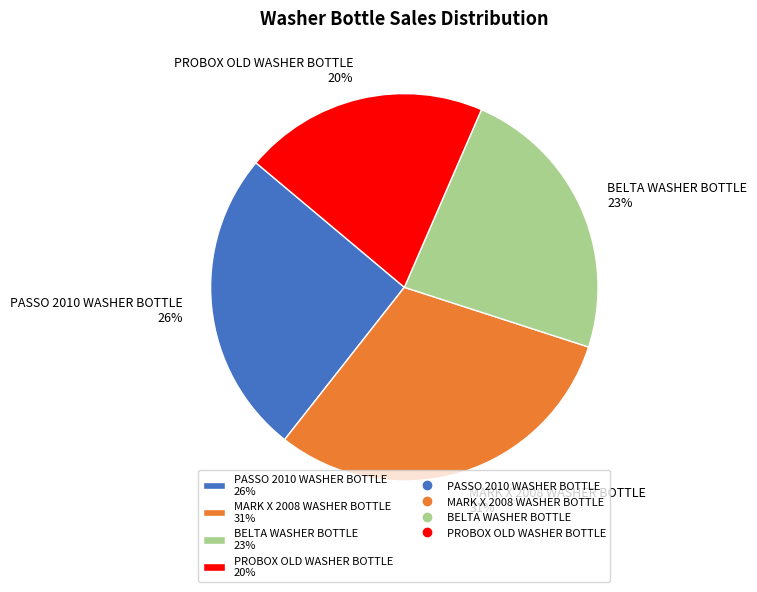

Do PASSO 2010 WASHER BOTTLE and BELTA WASHER BOTTLE together represent more than half of the pie?

No